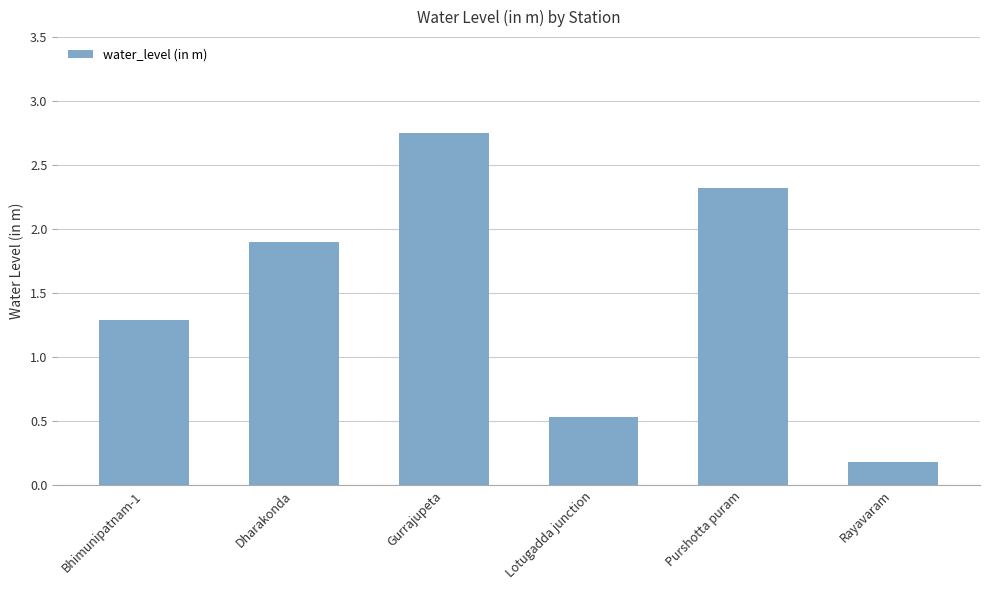

Rank the categories by value from lowest to highest.

Rayavaram, Lotugadda junction, Bhimunipatnam-1, Dharakonda, Purshotta puram, Gurrajupeta